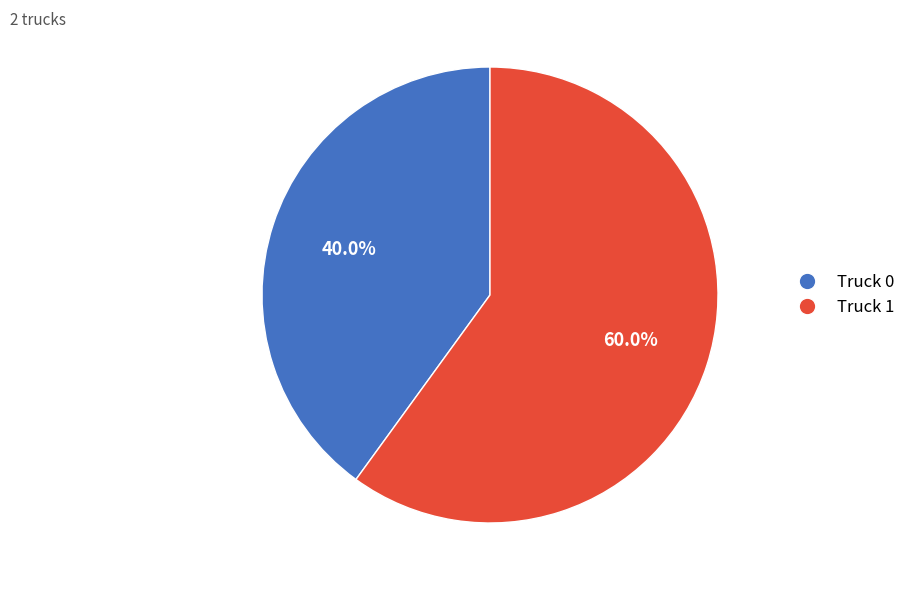

Is it true that Truck 1 is 70% of the pie?

False